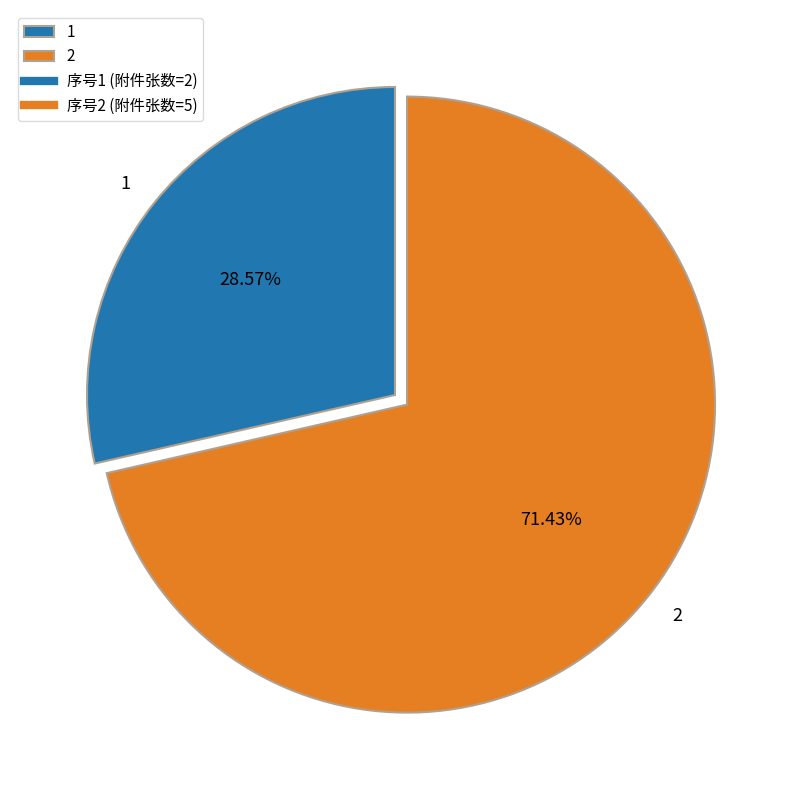

To the nearest percent, what is the average slice percentage?

50%